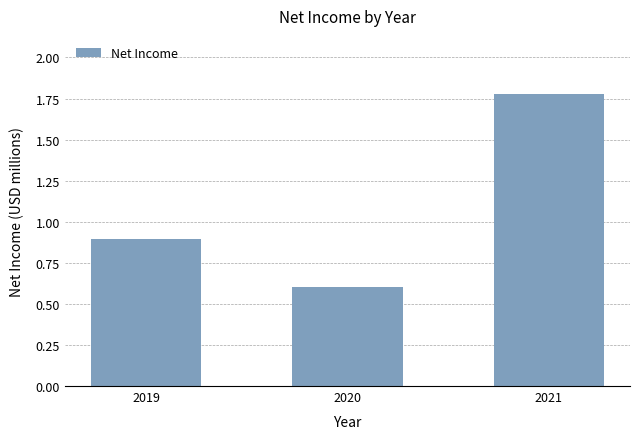

Between 2020 and 2019, which is larger?

2019